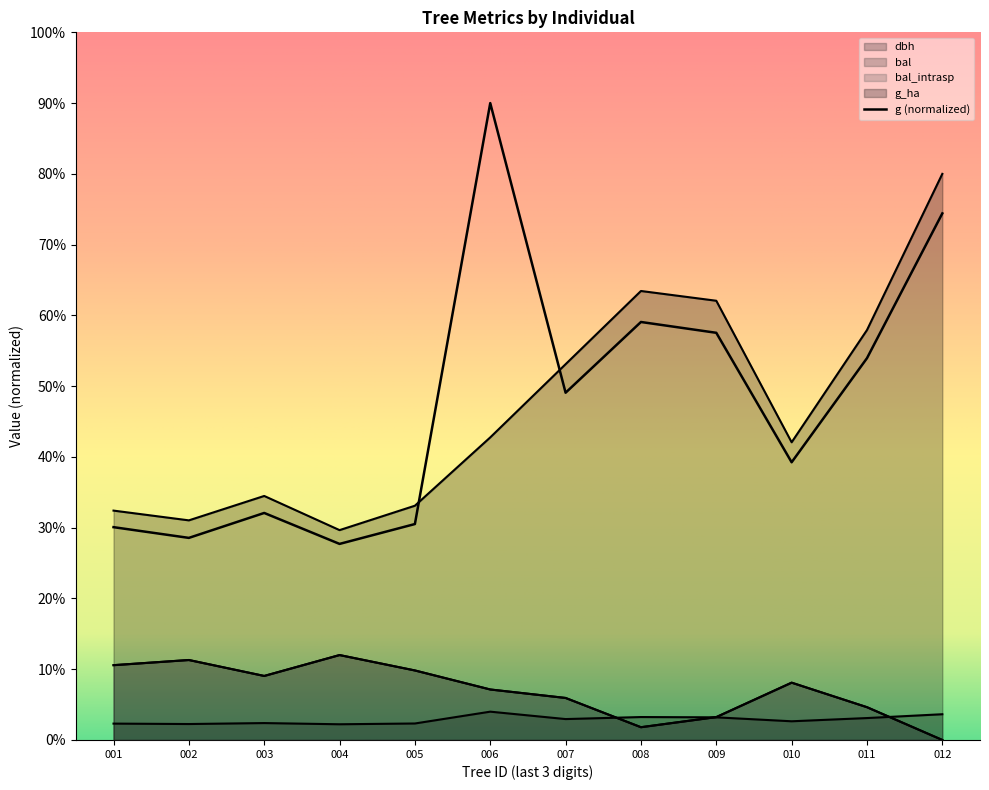

The bal_intrasp series shows 12.8 at 008. True or false?

False